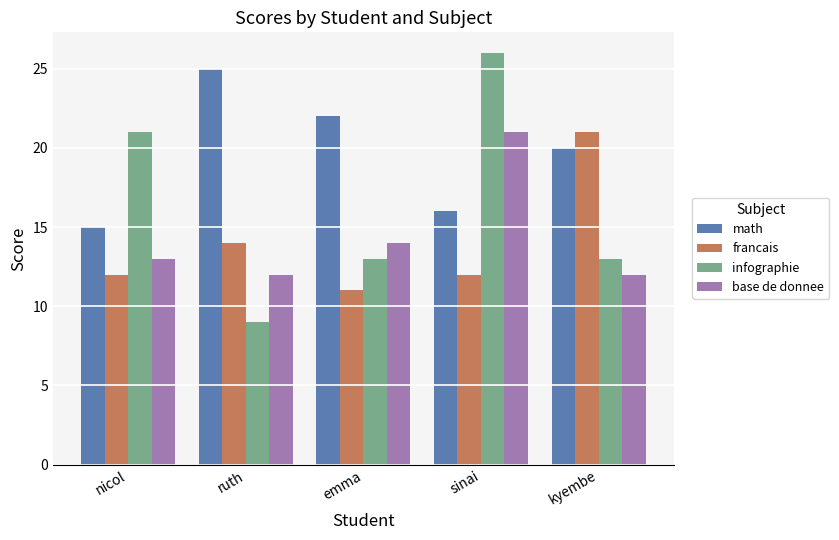

Reading left to right, what are all the values shown in this chart?

math: 15	25	22	16	20
francais: 12	14	11	12	21
infographie: 21	9	13	26	13
base de donnee: 13	12	14	21	12